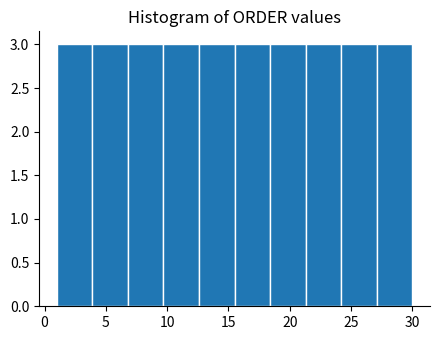

Reading left to right, list every bar in this chart as the range it spans on the x-axis followed by its height. Neither the bar edges nor the heights are printed on the chart, so give them approximately, as read against the axes.

1.0 to 3.9: 3
3.9 to 6.8: 3
6.8 to 9.7: 3
9.7 to 12.6: 3
12.6 to 15.5: 3
15.5 to 18.4: 3
18.4 to 21.3: 3
21.3 to 24.2: 3
24.2 to 27.1: 3
27.1 to 30.0: 3